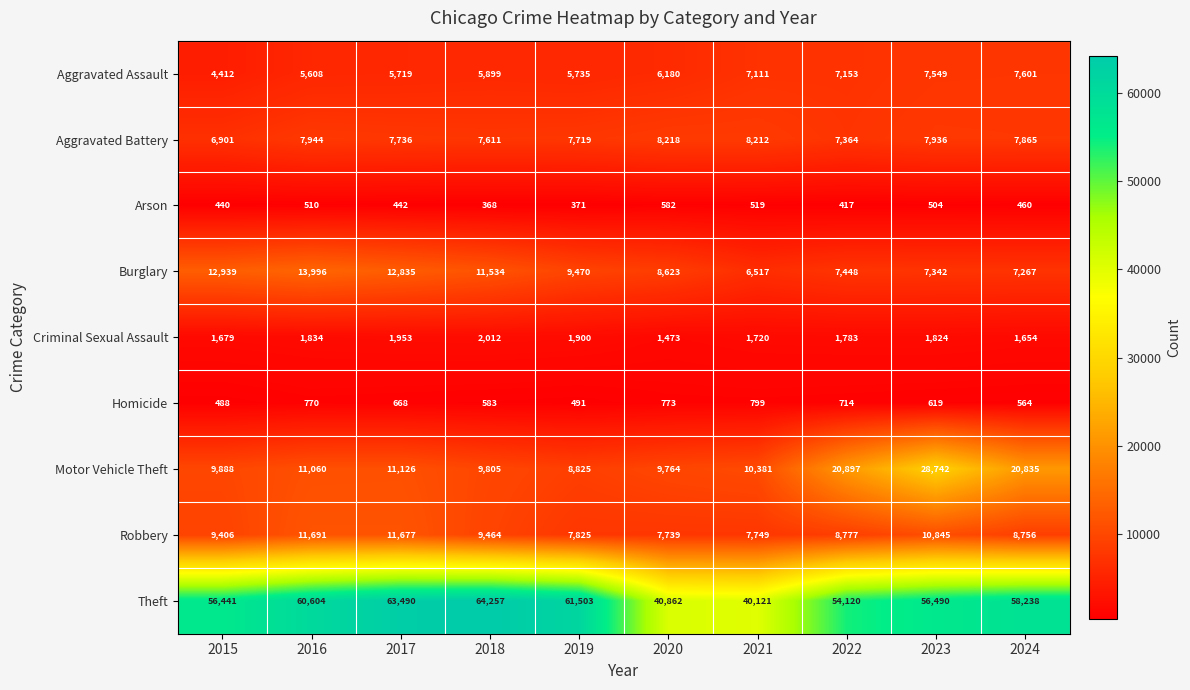

True or false: Criminal Sexual Assault has a value of 938 at 2022.

False